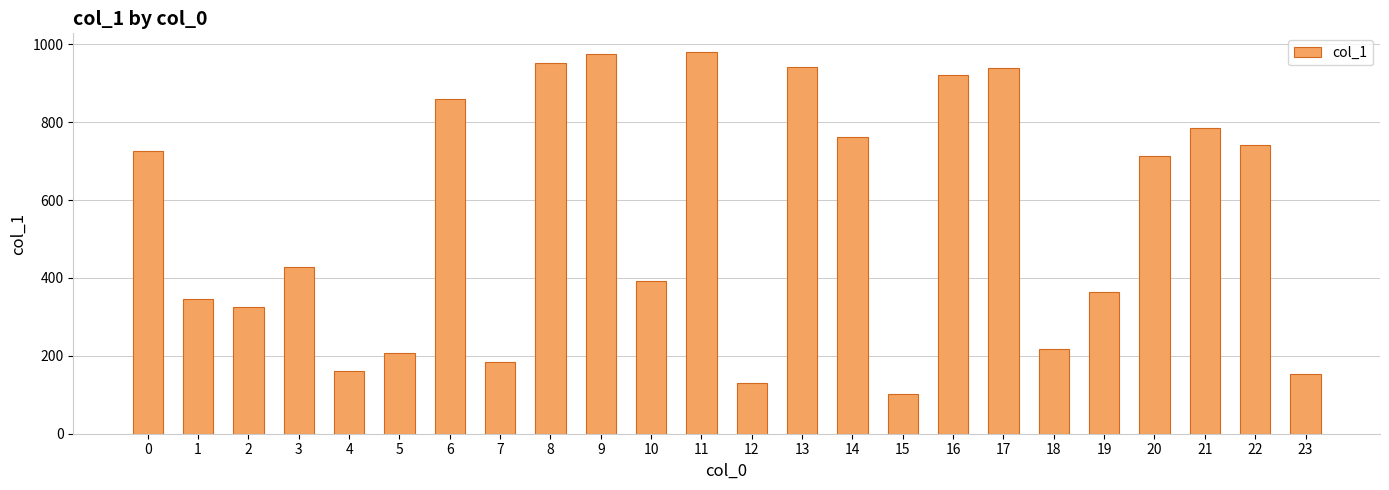

What is the ratio of the value at 2 to the value at 15?

3.2